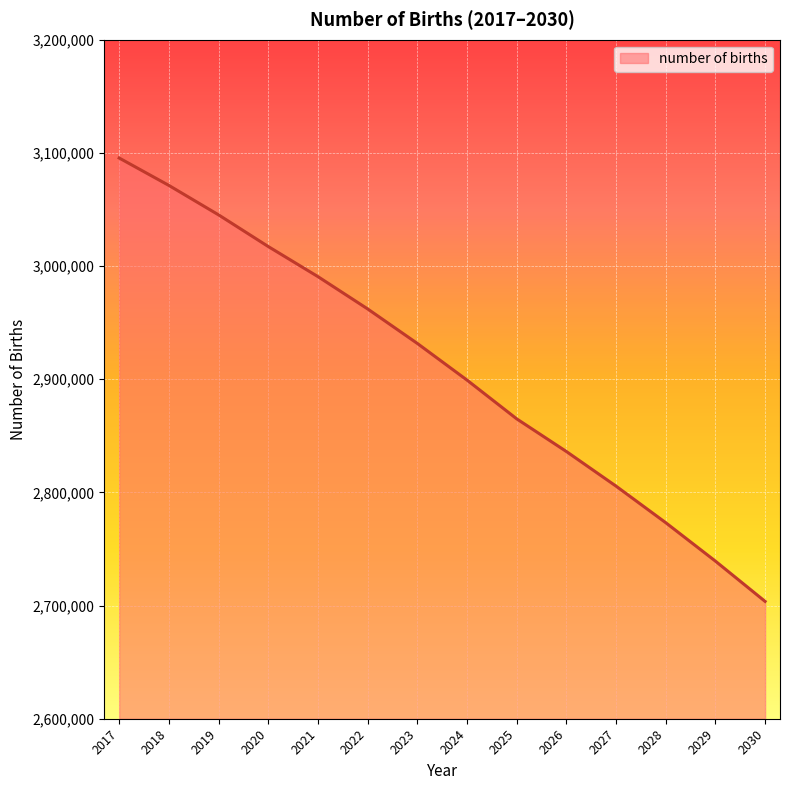

Reading left to right, transcribe all the data shown in this chart.

2017=3095470	2018=3071259	2019=3045241	2020=3017266	2021=2990677	2022=2962144	2023=2931643	2024=2899255	2025=2865008	2026=2836142	2027=2805541	2028=2773236	2029=2739273	2030=2703670